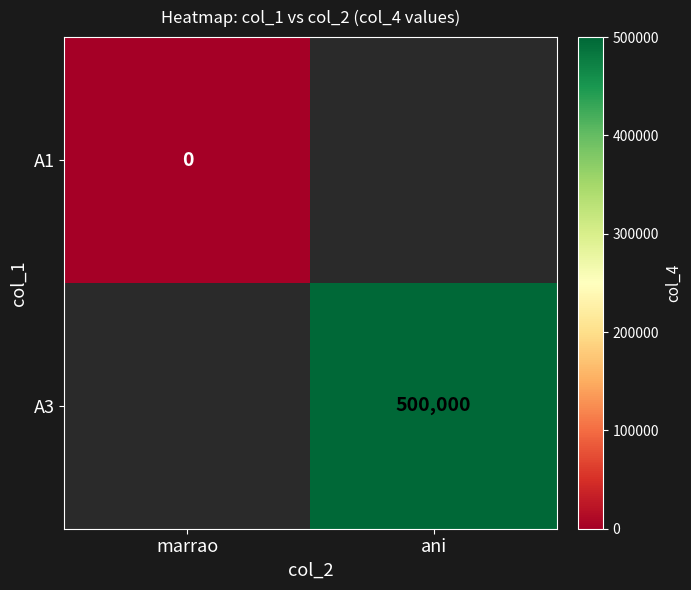

Is the value of A1 at marrao greater than the value of A3 at ani?

No